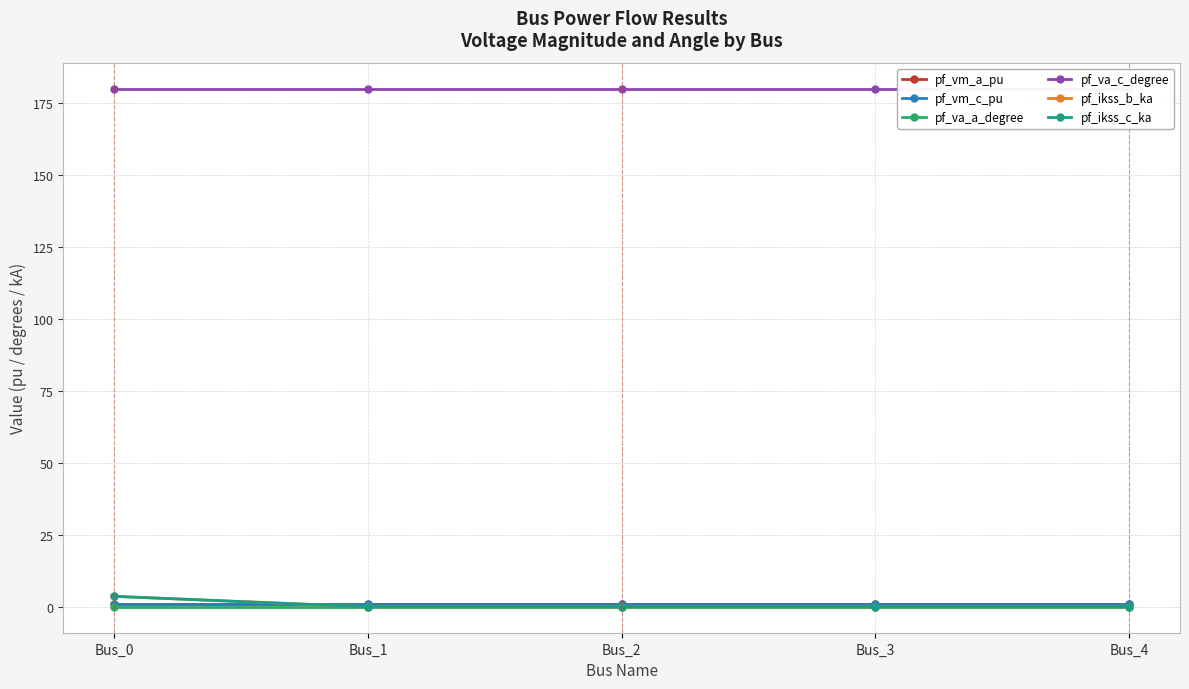

What are all the series names shown in the legend?

pf_vm_a_pu, pf_vm_c_pu, pf_va_a_degree, pf_va_c_degree, pf_ikss_b_ka, pf_ikss_c_ka